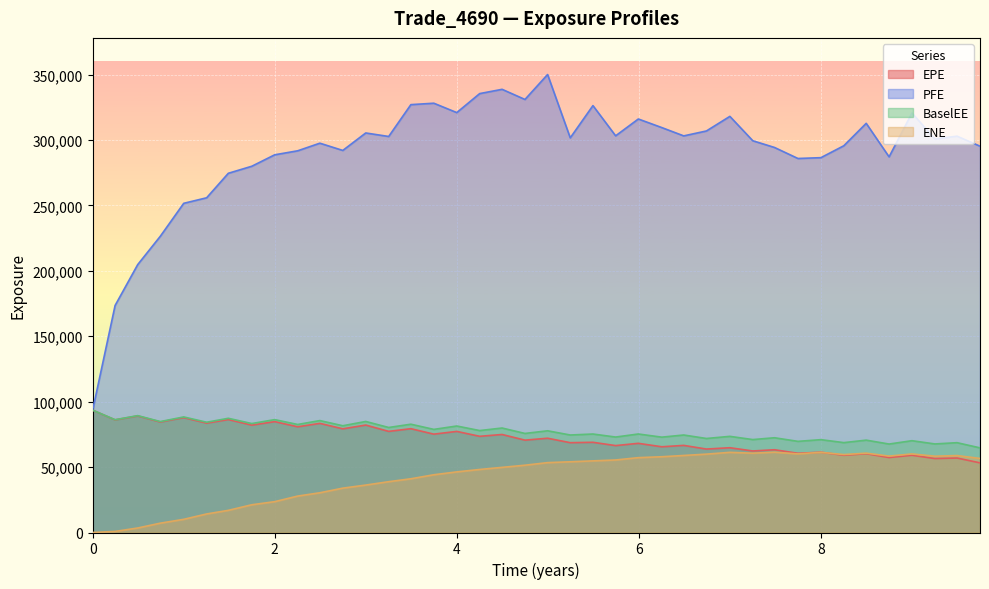

Reading left to right, what are all the values shown in this chart?

EPE: 0.0=93500.9	0.246366=86085.4	0.495=89097.7	0.743634=84447.2	1.00046=87795.5	1.25205=83582.8	1.49041=86306.0	1.74795=82060.4	2.0=84735.4	2.25205=80783.5	2.49589=83395.8	2.74795=79229.8	3.0=82101.7	3.25205=77280.0	3.49589=79322.3	3.74795=75168.2	4.0=77258.6	4.25183=73512.0	4.49773=74899.0	4.7491=70582.6	4.99773=72035.0	5.24658=68644.4	5.49589=68930.5	5.74521=66416.5	5.99452=68142.6	6.25205=65513.5	6.49315=66569.8	6.74247=63774.5	7.0=64781.6	7.25205=62305.3	7.49041=63241.5	7.74795=60539.9	8.0=61376.7	8.25183=59009.8	8.49773=60227.6	8.7491=57283.1	9.00046=59040.1	9.25205=56521.7	9.49589=56909.1	9.74795=53223.3
PFE: 0.0=93500.9	0.246366=173472.0	0.495=204734.0	0.743634=226429.0	1.00046=251561.0	1.25205=255788.0	1.49041=274514.0	1.74795=279887.0	2.0=288643.0	2.25205=291693.0	2.49589=297511.0	2.74795=291973.0	3.0=305324.0	3.25205=302644.0	3.49589=326977.0	3.74795=328058.0	4.0=320896.0	4.25183=335414.0	4.49773=338678.0	4.7491=330929.0	4.99773=349984.0	5.24658=301590.0	5.49589=326226.0	5.74521=303144.0	5.99452=315999.0	6.25205=309446.0	6.49315=303094.0	6.74247=306849.0	7.0=318006.0	7.25205=299369.0	7.49041=294250.0	7.74795=285821.0	8.0=286449.0	8.25183=295548.0	8.49773=312686.0	8.7491=287070.0	9.00046=320606.0	9.25205=300746.0	9.49589=302876.0	9.74795=295228.0
BaselEE: 0.0=93500.9	0.246366=86187.6	0.495=89310.6	0.743634=84778.7	1.00046=88313.6	1.25205=84272.2	1.49041=87282.8	1.74795=83267.5	2.0=86264.2	2.25205=82553.0	2.49589=85538.3	2.74795=81576.6	3.0=84857.4	3.25205=80253.0	3.49589=82756.4	3.74795=78799.0	4.0=81379.1	4.25183=77900.2	4.49773=79843.0	4.7491=75700.3	4.99773=77723.6	5.24658=74504.4	5.49589=75258.2	5.74521=72943.0	5.99452=75282.1	6.25205=72864.1	6.49315=74507.6	6.74247=71846.5	7.0=73474.7	7.25205=71010.5	7.49041=72404.1	7.74795=69650.7	8.0=70951.9	8.25183=68683.0	8.49773=70579.8	8.7491=67598.6	9.00046=70159.2	9.25205=67673.4	9.49589=68636.3	9.74795=64677.1
ENE: 0.0=0.0	0.246366=818.9	0.495=3442.8	0.743634=7144.7	1.00046=10070.4	1.25205=14171.4	1.49041=16931.7	1.74795=21196.3	2.0=23568.4	2.25205=27836.5	2.49589=30359.9	2.74795=33897.0	3.0=36248.3	3.25205=38829.9	3.49589=41058.3	3.74795=44127.9	4.0=46321.3	4.25183=48176.3	4.49773=49779.3	4.7491=51427.2	4.99773=53397.8	5.24658=54044.9	5.49589=54741.7	5.74521=55426.2	5.99452=57199.8	6.25205=57897.2	6.49315=58866.7	6.74247=59890.7	7.0=61261.1	7.25205=60608.0	7.49041=61384.8	7.74795=60075.5	8.0=61256.6	8.25183=59543.9	8.49773=60640.6	8.7491=58400.0	9.00046=60031.5	9.25205=58315.5	9.49589=58799.2	9.74795=56597.1